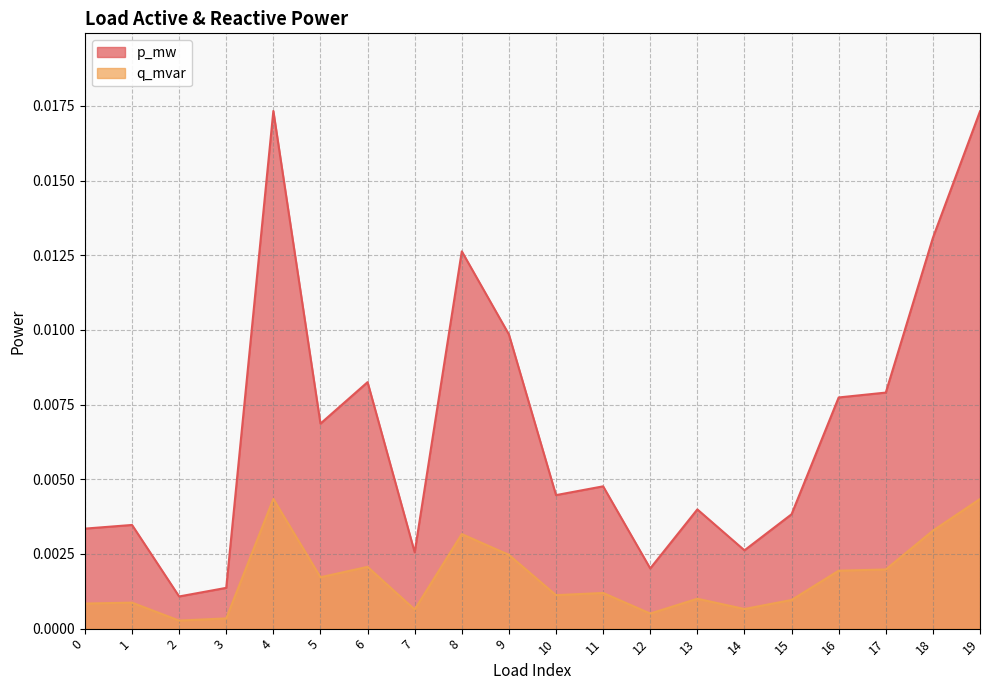

Is it true that p_mw equals 0.0 at 0?

False